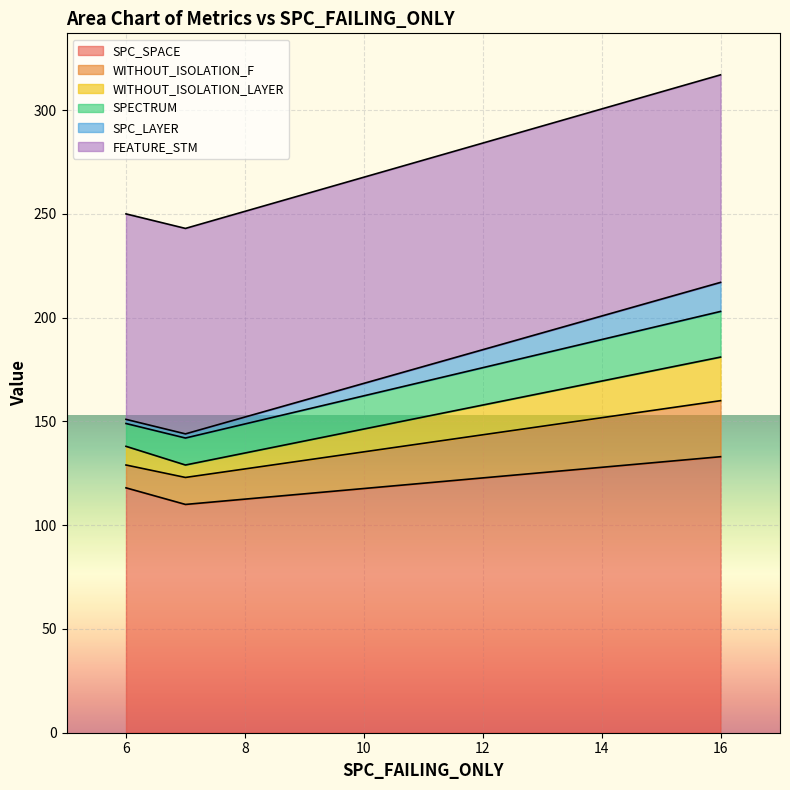

What are all the series names shown in the legend?

SPC_SPACE, WITHOUT_ISOLATION_F, WITHOUT_ISOLATION_LAYER, SPECTRUM, SPC_LAYER, FEATURE_STM